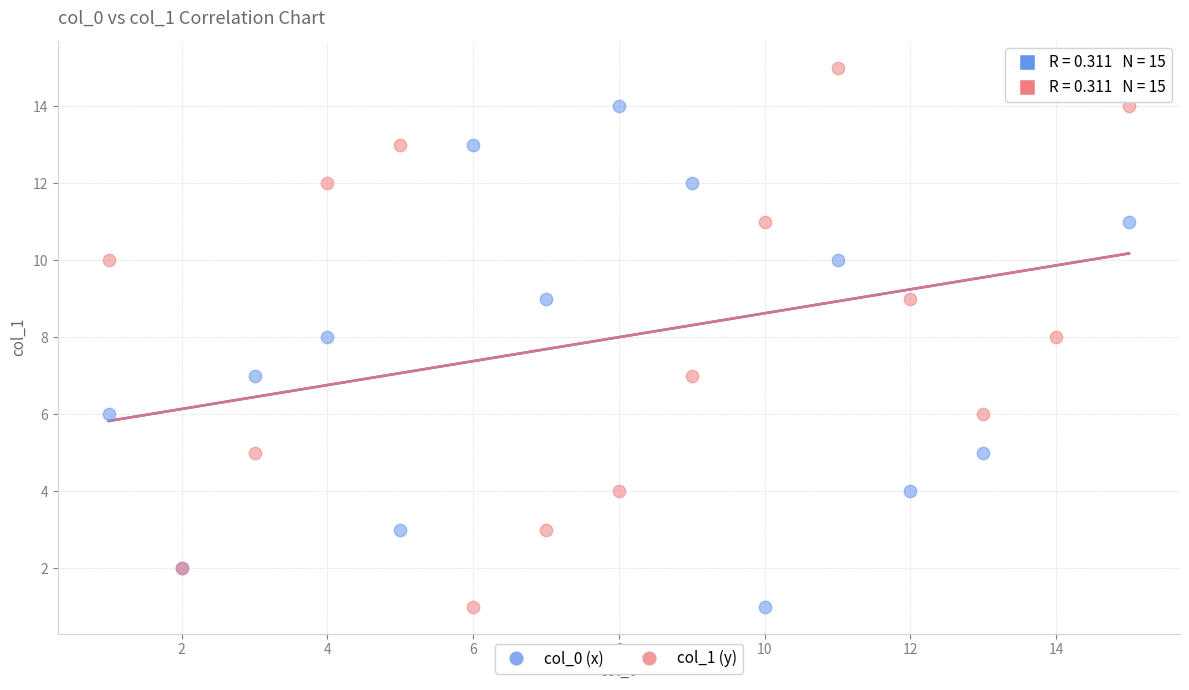

What are all the series names shown in the legend?

col_0 (x), col_1 (y)